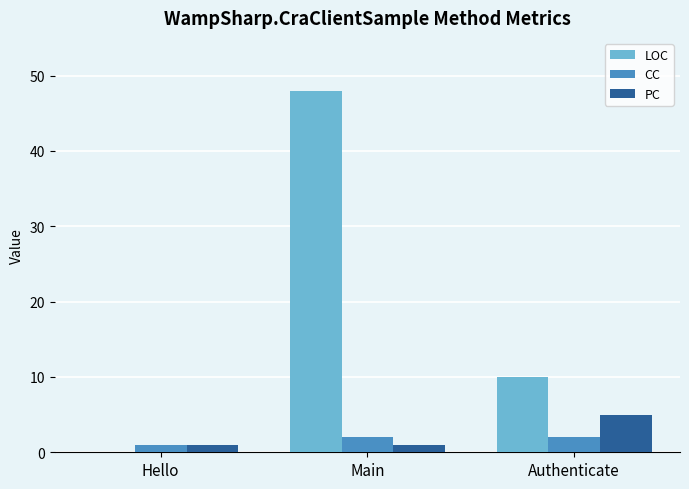

Count the number of data series in this chart.

3